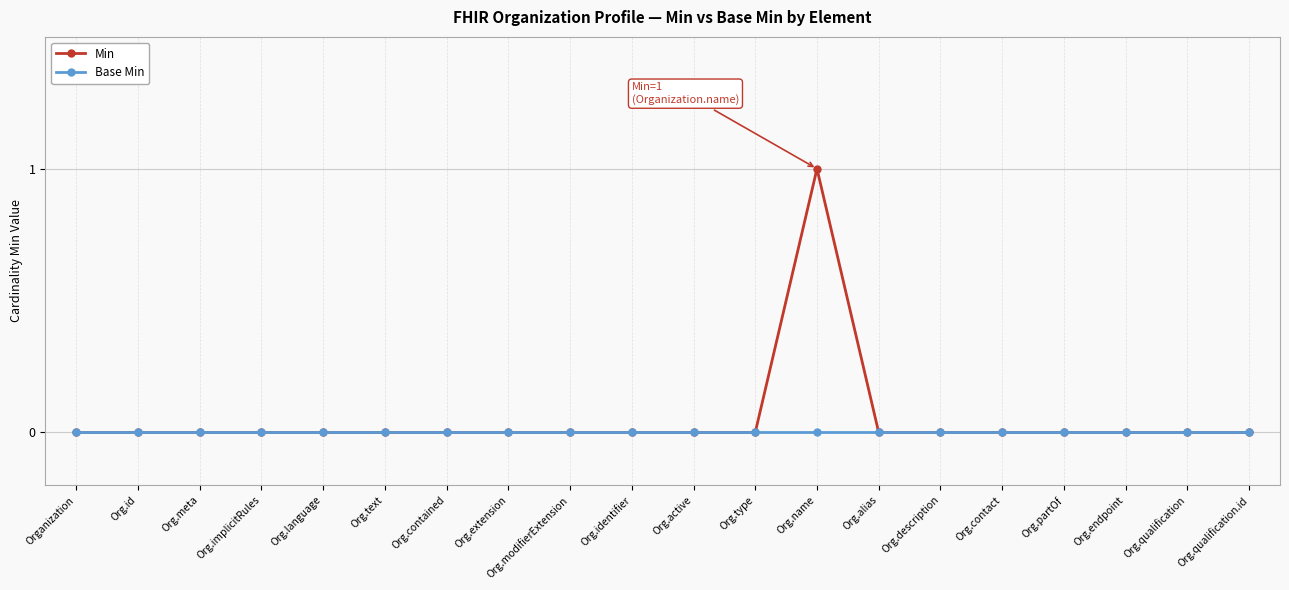

Which series changed the most between Org.text and Org.name?

Min